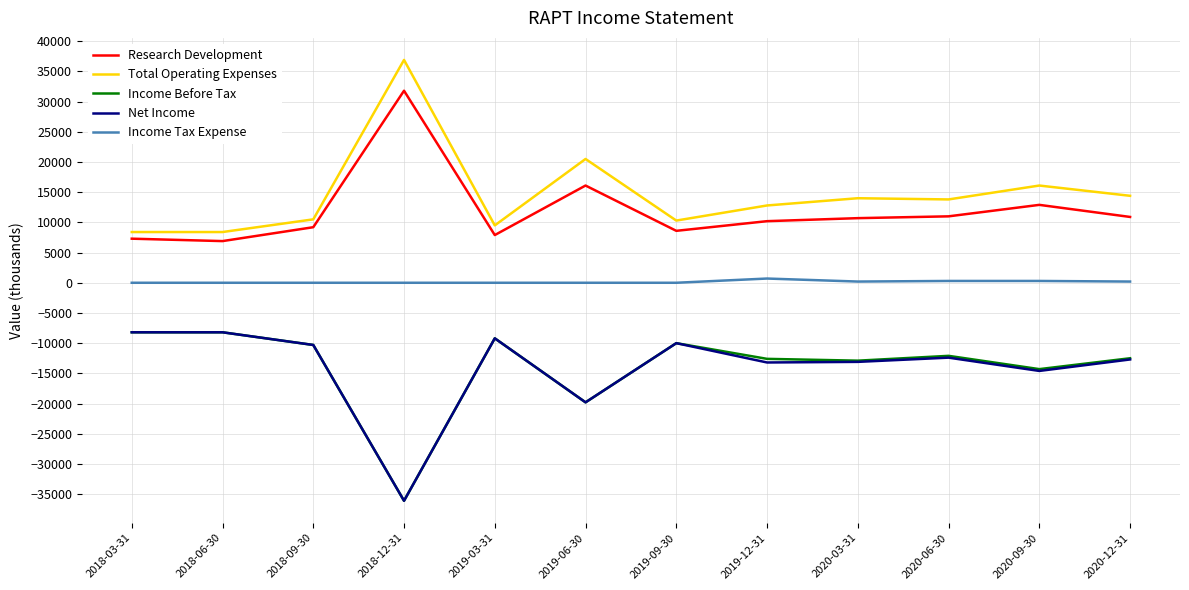

What is the sum of all Income Tax Expense values?

1700